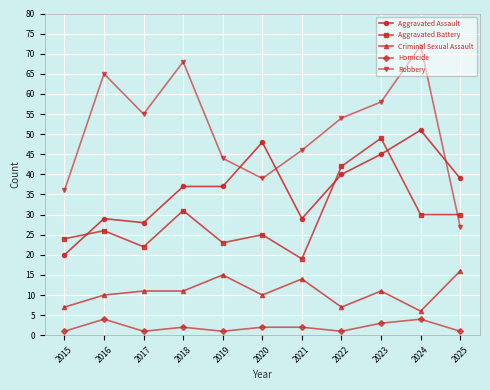

True or false: Homicide has more than 1 interior local peaks.

True